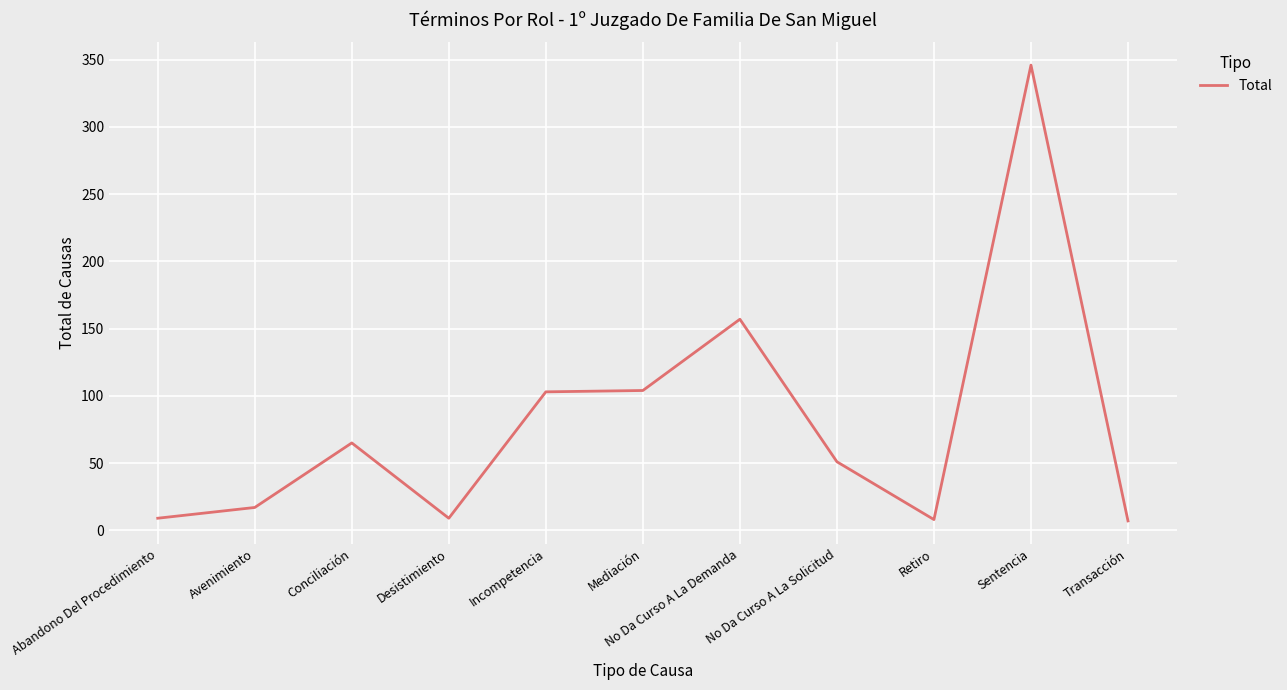

At which category does the data reach its first local peak?

Conciliación